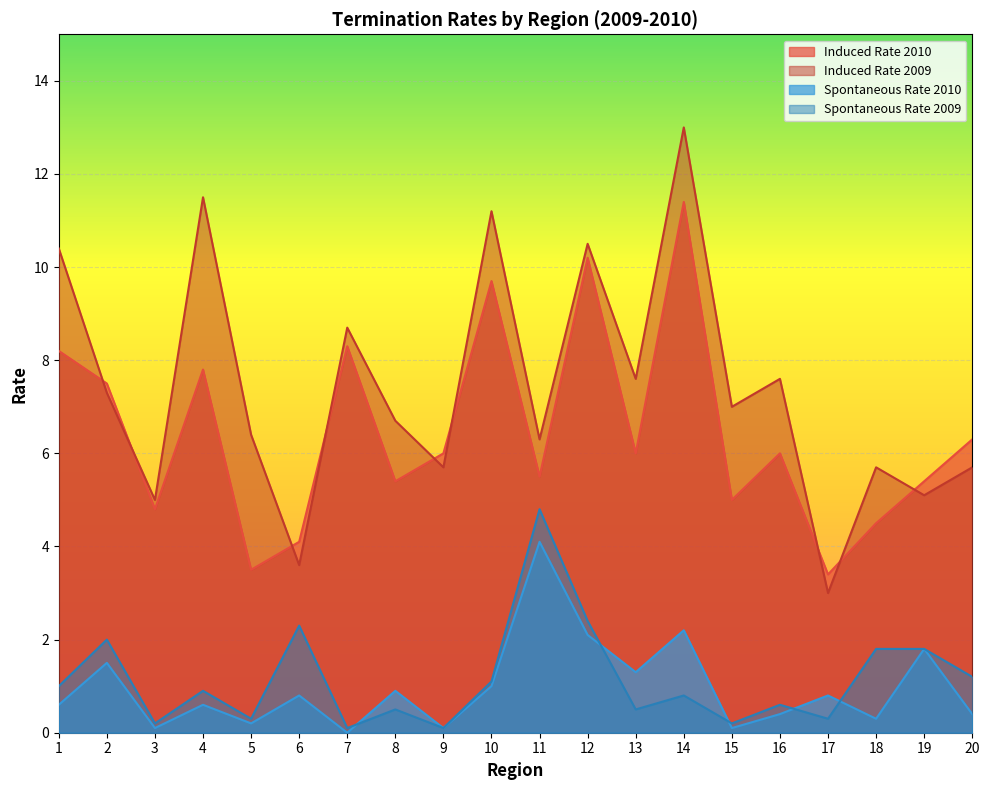

Reading right to left, transcribe all the data shown in this chart.

Induced Rate 2010: 6.3	5.4	4.5	3.4	6.0	5.0	11.4	6.0	10.2	5.5	9.7	6.0	5.4	8.3	4.1	3.5	7.8	4.8	7.5	8.2
Induced Rate 2009: 5.7	5.1	5.7	3.0	7.6	7.0	13.0	7.6	10.5	6.3	11.2	5.7	6.7	8.7	3.6	6.4	11.5	5.0	7.3	10.4
Spontaneous Rate 2010: 0.4	1.8	0.3	0.8	0.4	0.1	2.2	1.3	2.1	4.1	1.0	0.1	0.9	0.0	0.8	0.2	0.6	0.1	1.5	0.6
Spontaneous Rate 2009: 1.2	1.8	1.8	0.3	0.6	0.2	0.8	0.5	2.4	4.8	1.1	0.1	0.5	0.1	2.3	0.3	0.9	0.2	2.0	1.0